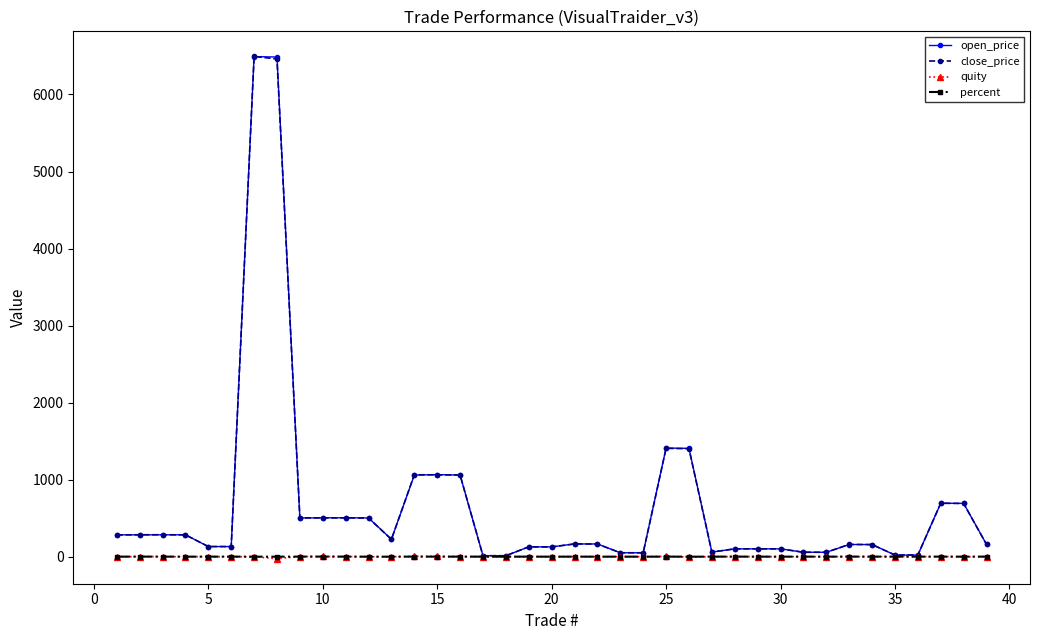

What is the maximum value shown in the chart?

6494.0